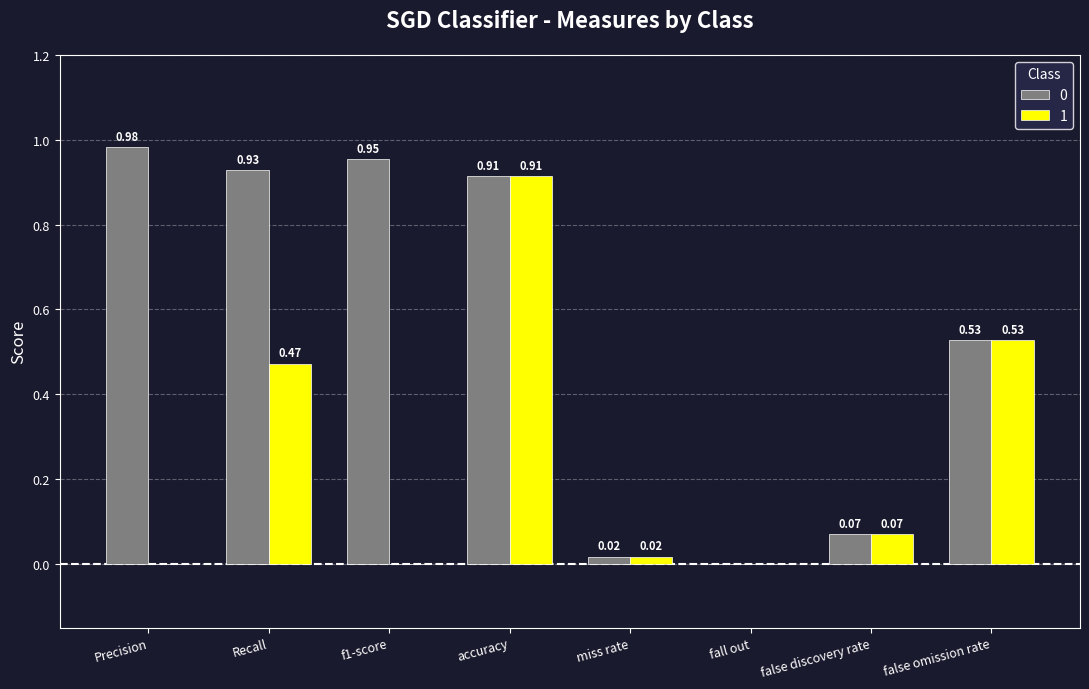

Are the bars grouped side by side (vs. stacked)?

Yes